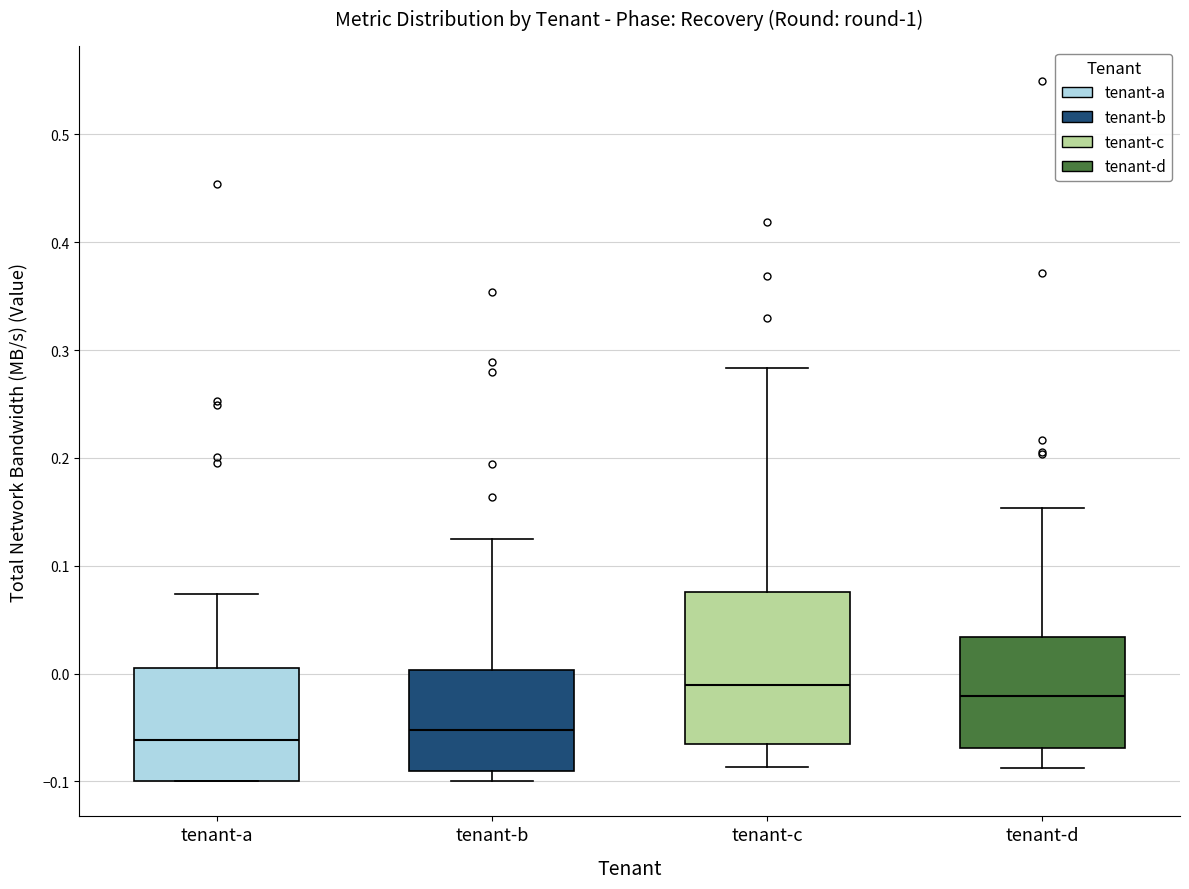

Reading left to right, transcribe this box plot: for each box, give where its median line is, the range the box spans, and where its two whiskers end, as read against the y-axis. The values are not printed on the chart, so give them approximately, as read against the axis.

tenant-a: median -0.06, box -0.10 to 0.00, whiskers -0.10 to 0.07
tenant-b: median -0.05, box -0.09 to 0.00, whiskers -0.10 to 0.12
tenant-c: median -0.01, box -0.07 to 0.08, whiskers -0.09 to 0.28
tenant-d: median -0.02, box -0.07 to 0.03, whiskers -0.09 to 0.15